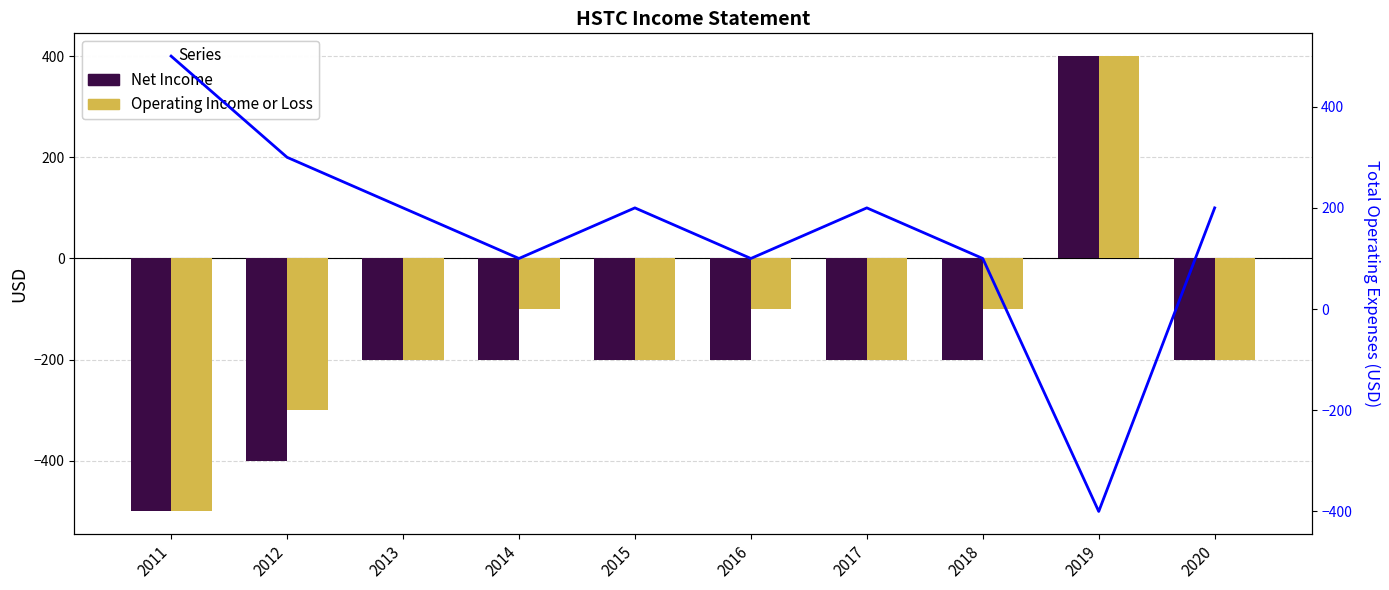

List the labels in order of Net Income value, smallest first.

2011, 2012, 2013, 2014, 2015, 2016, 2017, 2018, 2020, 2019